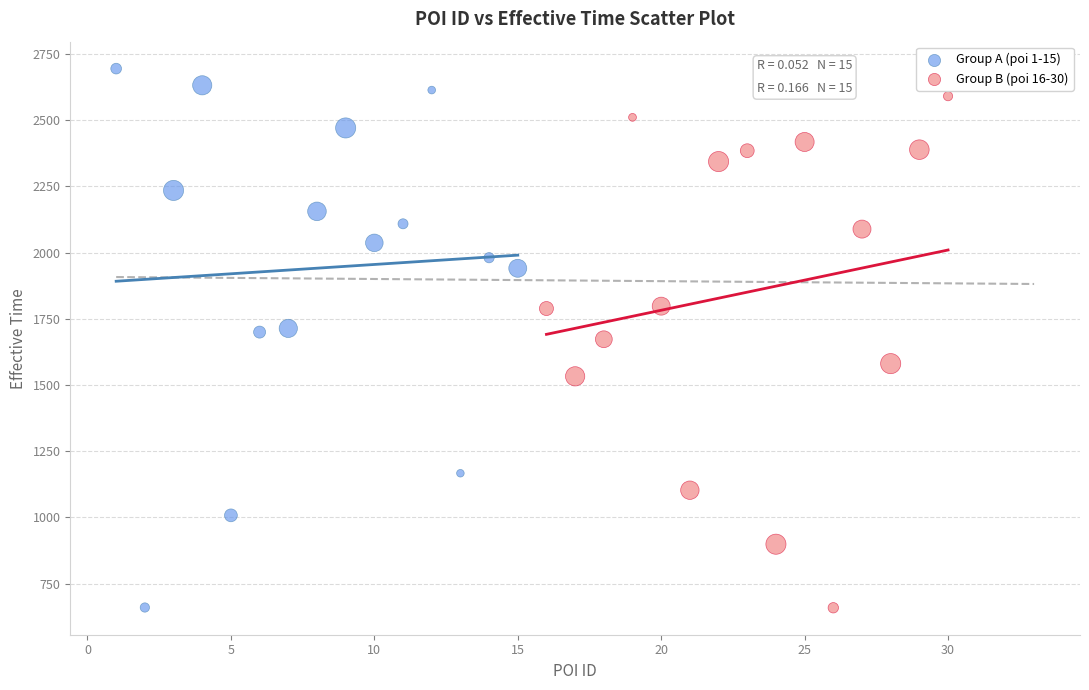

Which series has the largest Y range (max minus min)?

Group A (poi 1-15)